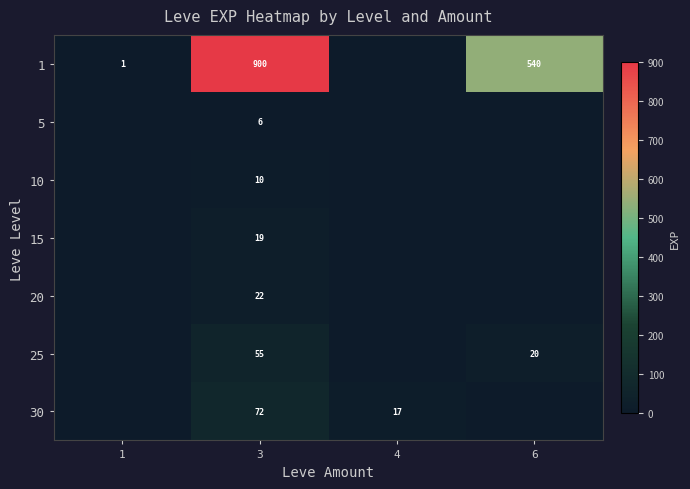

The 1 series shows 523 at 3. True or false?

False